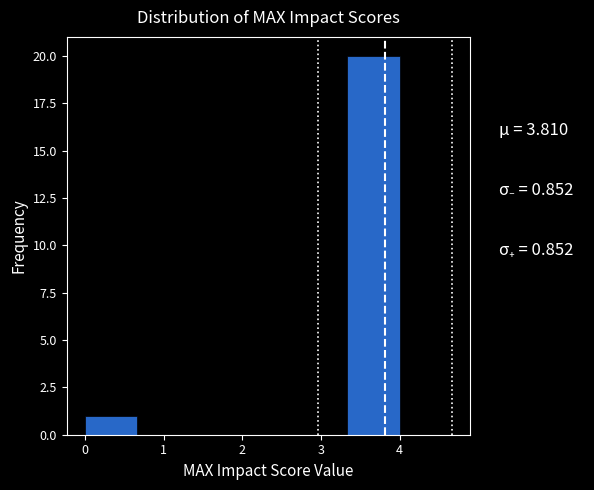

How tall is the bar that spans 3.3 to 4.0 on the x-axis? Neither the bar edges nor the heights are printed on the chart, so give them approximately, as read against the axes.

20